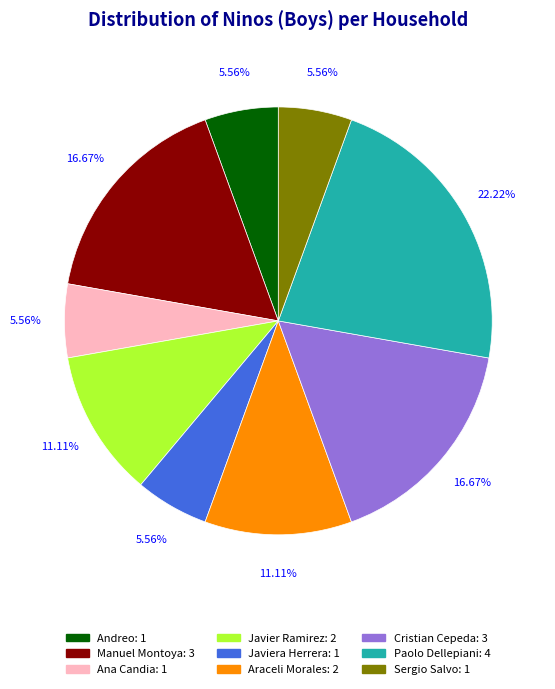

To the nearest percent, what is the average slice percentage?

11%